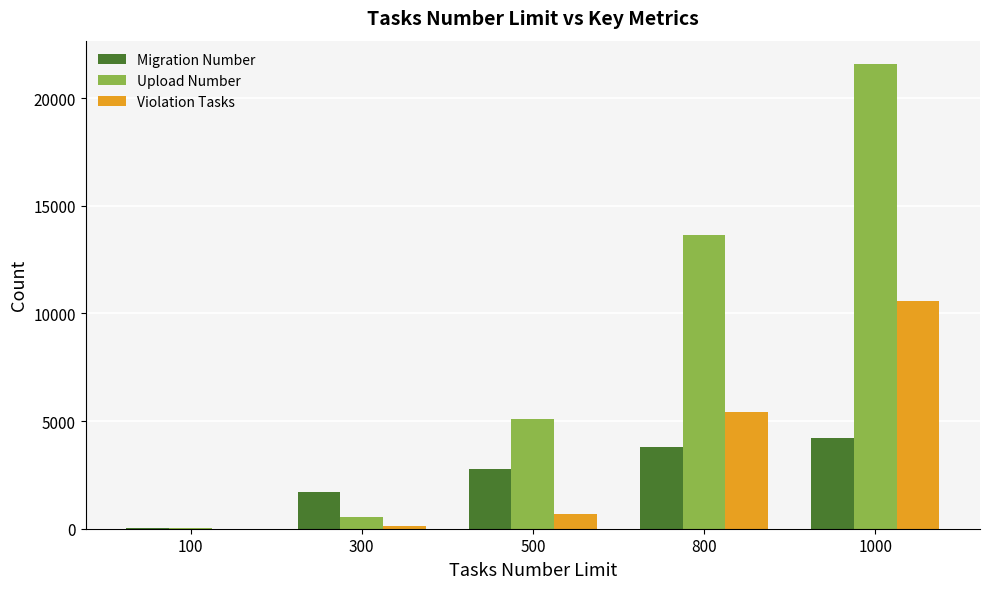

Is the value of Upload Number at 300 greater than the value of Violation Tasks at 300?

Yes